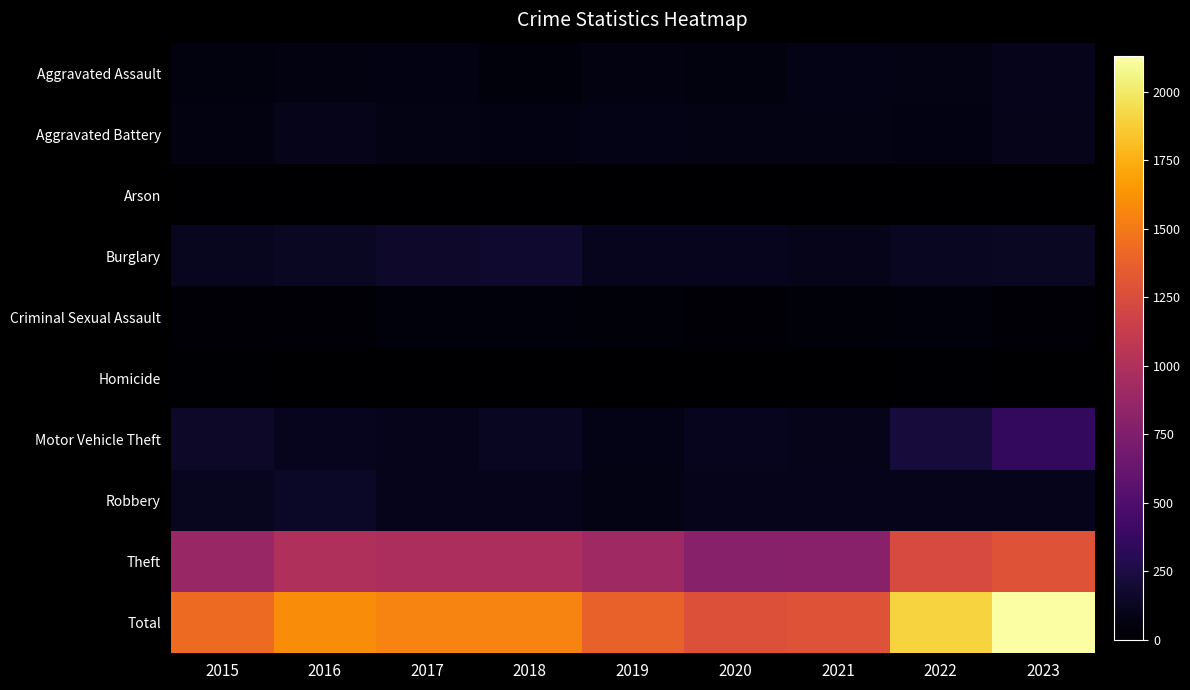

What is the total value across all series at 2021?

2588